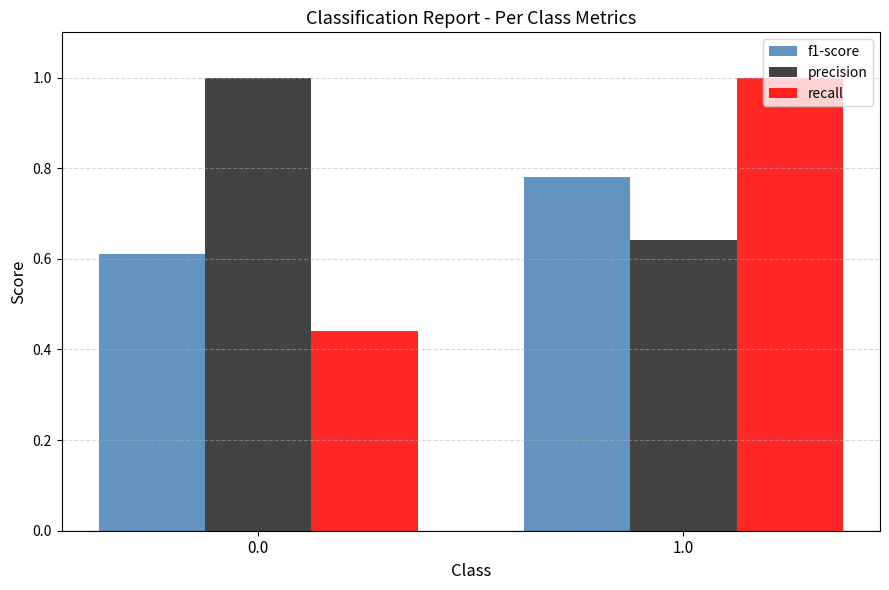

Which series has the largest range (max minus min)?

recall